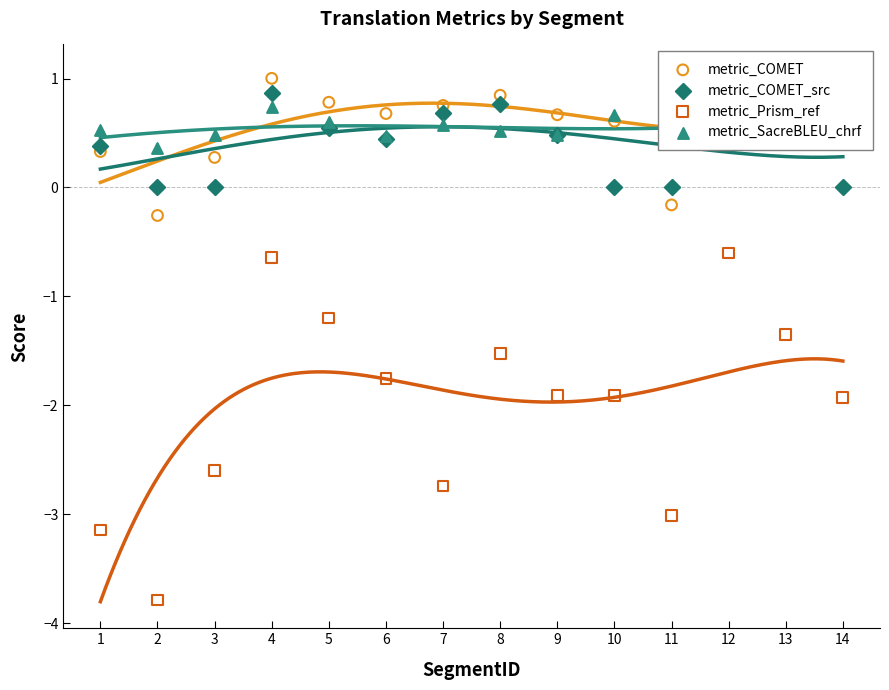

What are all the series names shown in the legend?

metric_COMET, metric_COMET_src, metric_Prism_ref, metric_SacreBLEU_chrf